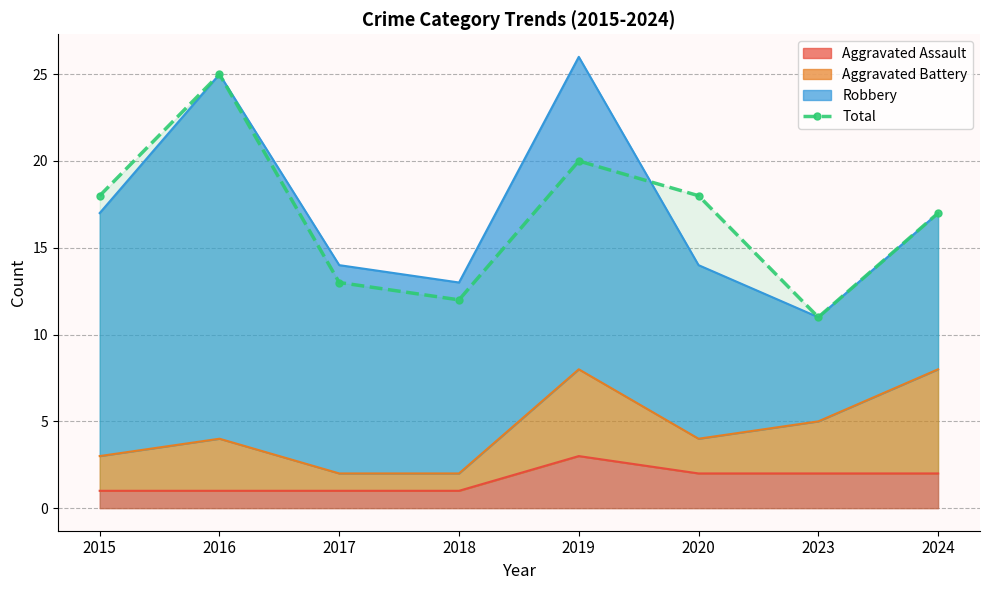

What is the approximate value at 2017, to the nearest 10?

10